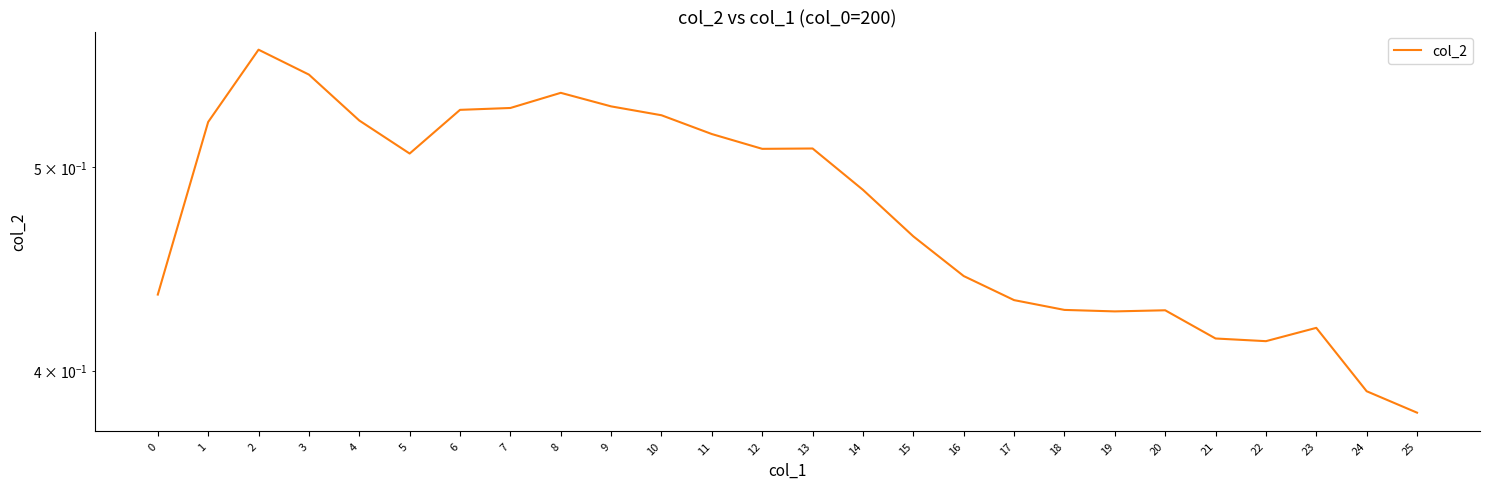

Where is the first local maximum?

2